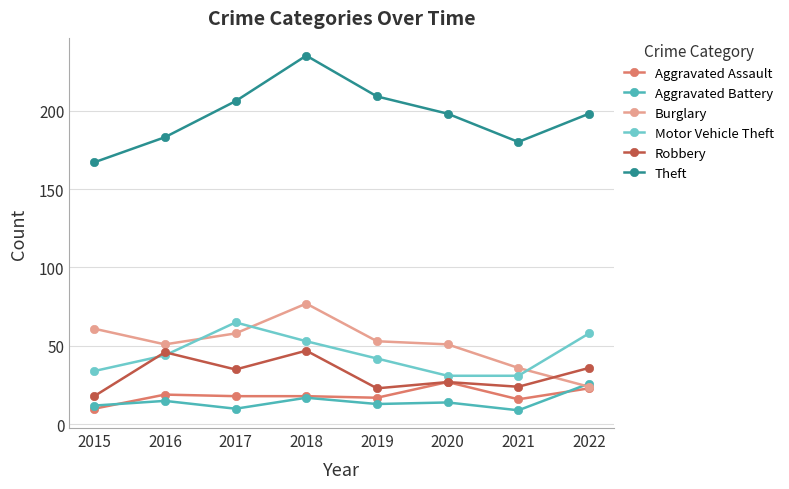

True or false: Robbery and Aggravated Battery cross at least once.

False